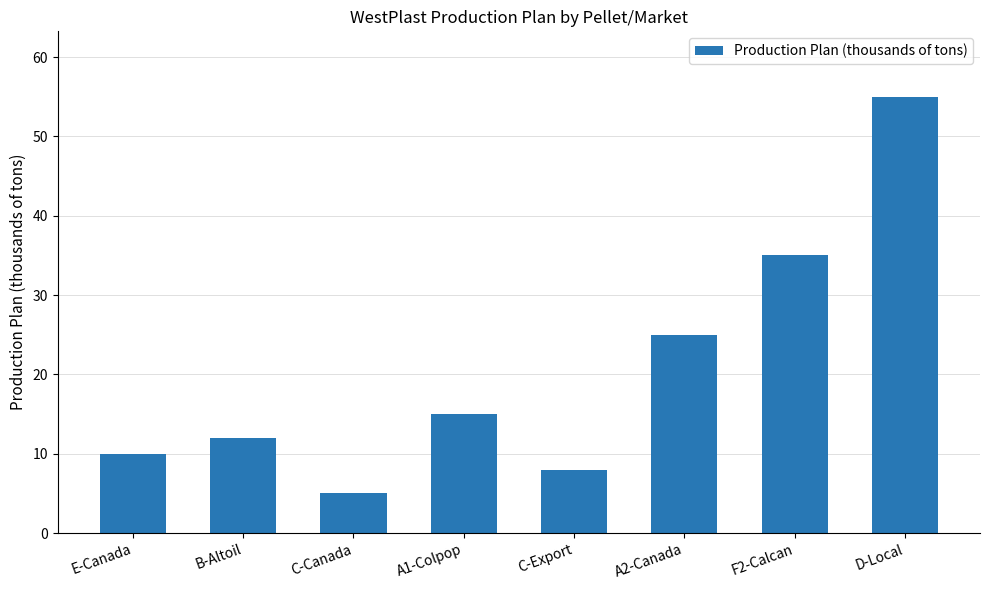

Reading left to right, transcribe all the data shown in this chart.

E-Canada=10	B-Altoil=12	C-Canada=5	A1-Colpop=15	C-Export=8	A2-Canada=25	F2-Calcan=35	D-Local=55